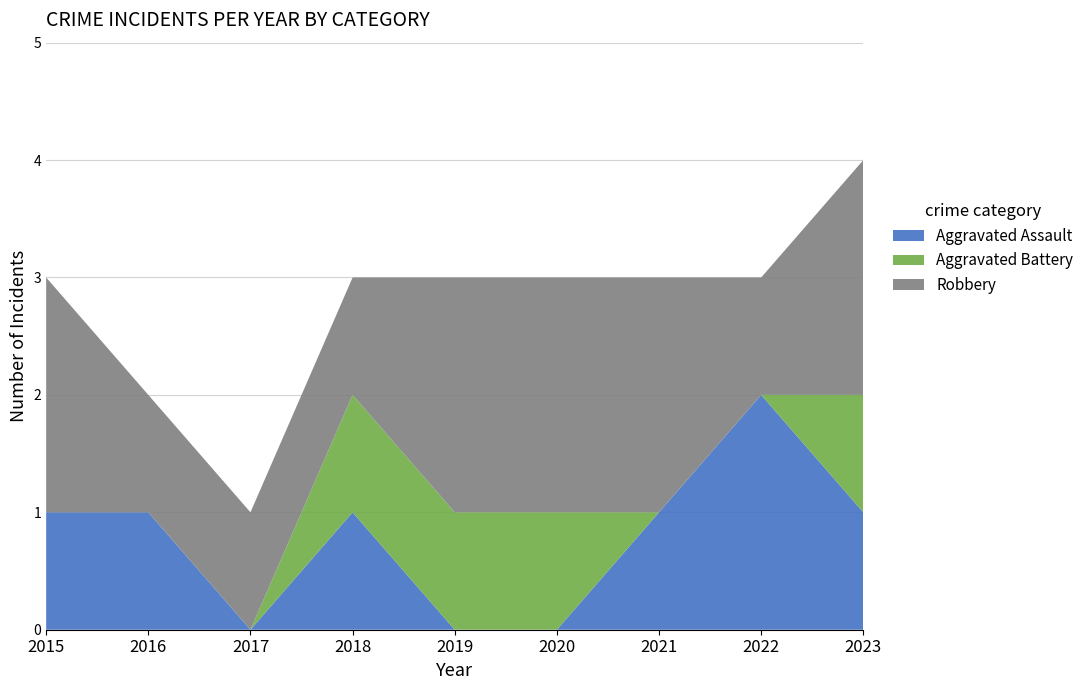

Reading left to right, transcribe all the data shown in this chart.

Aggravated Assault: 2015=1	2016=1	2017=0	2018=1	2019=0	2020=0	2021=1	2022=2	2023=1
Aggravated Battery: 2015=0	2016=0	2017=0	2018=1	2019=1	2020=1	2021=0	2022=0	2023=1
Robbery: 2015=2	2016=1	2017=1	2018=1	2019=2	2020=2	2021=2	2022=1	2023=2